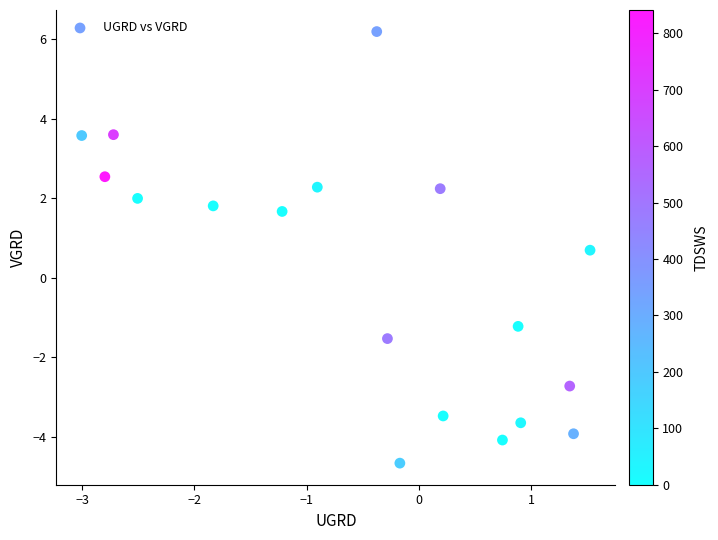

What is the range of X values (max minus min)?

4.5